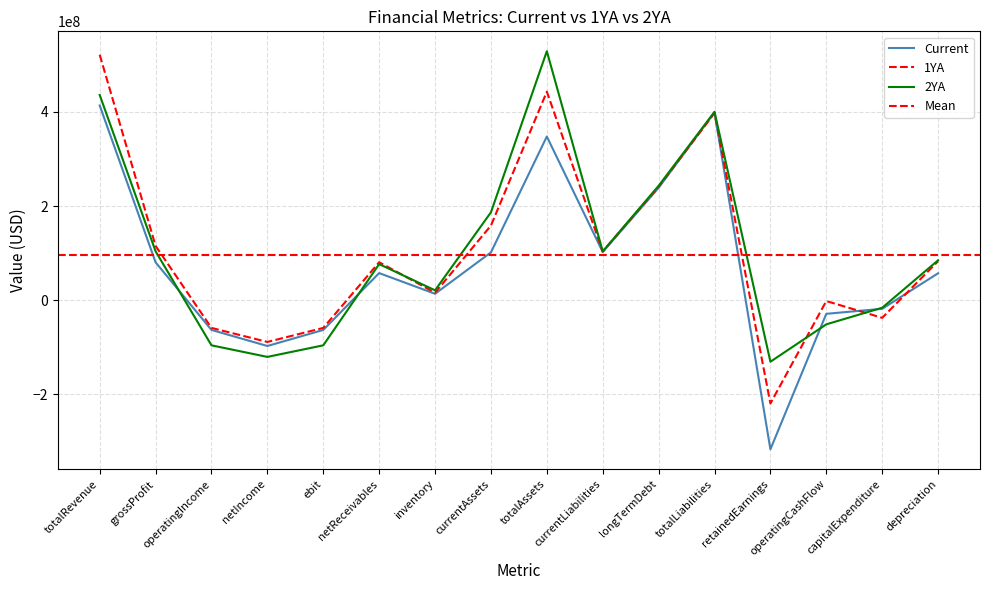

At which label is Current closest to 48403500?

depreciation